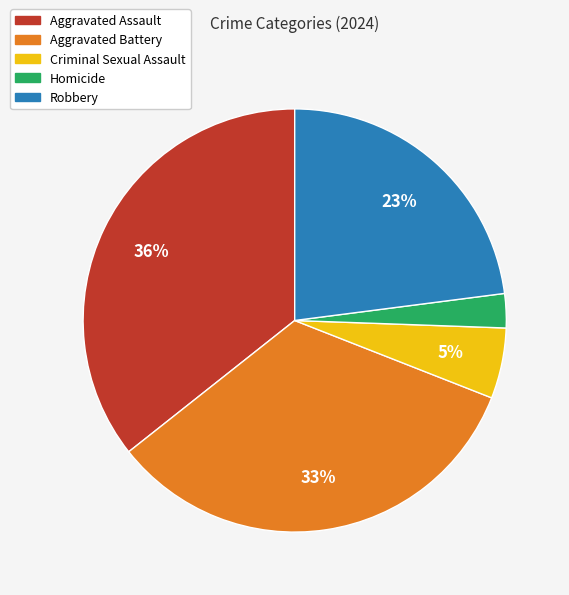

Which category has the biggest portion of the pie?

Aggravated Assault